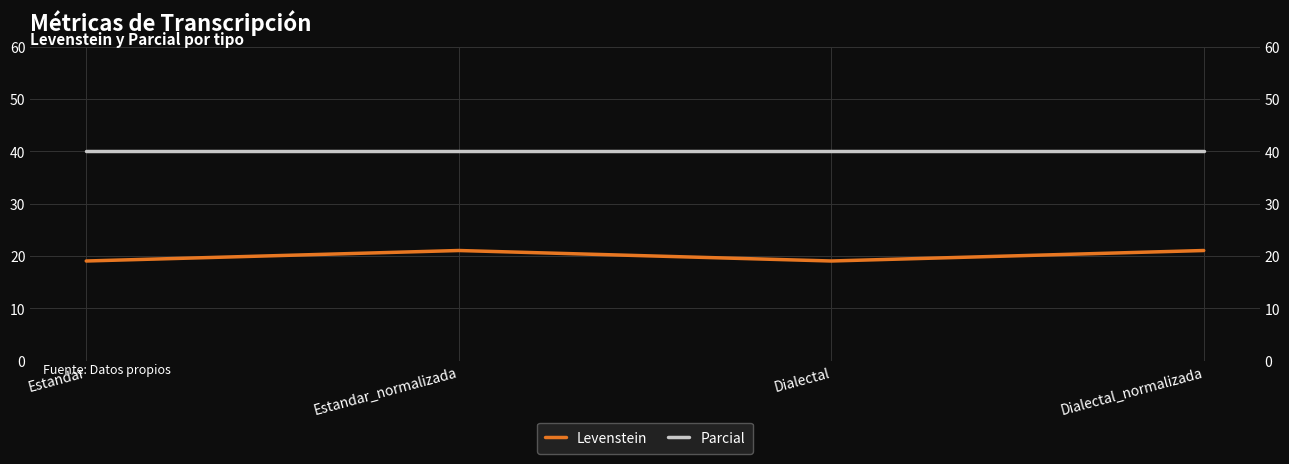

Rank the series by their maximum value, from lowest to highest.

Levenstein, Parcial